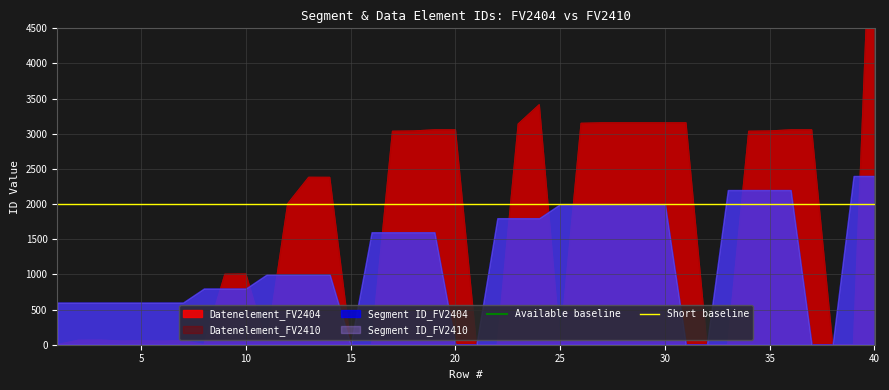

What is the total value across all series at 30?

11000